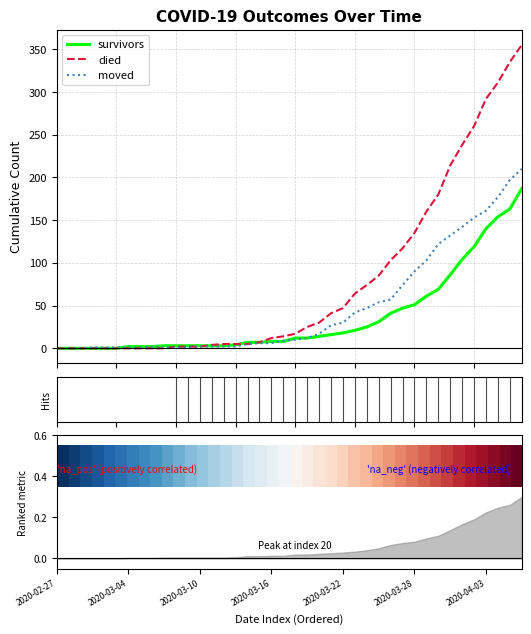

What is the difference between the maximum and minimum values in the survivors series?

187.0